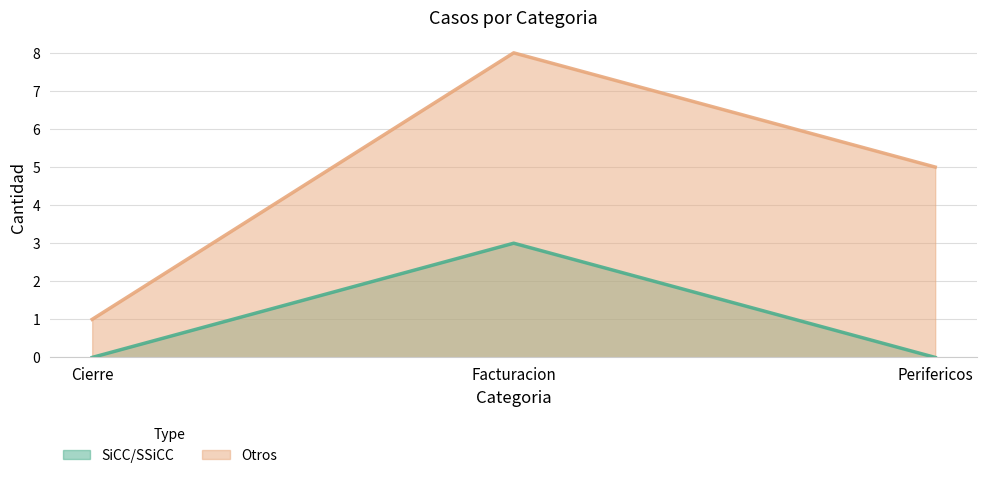

What is the difference between the highest and lowest values at Cierre?

1